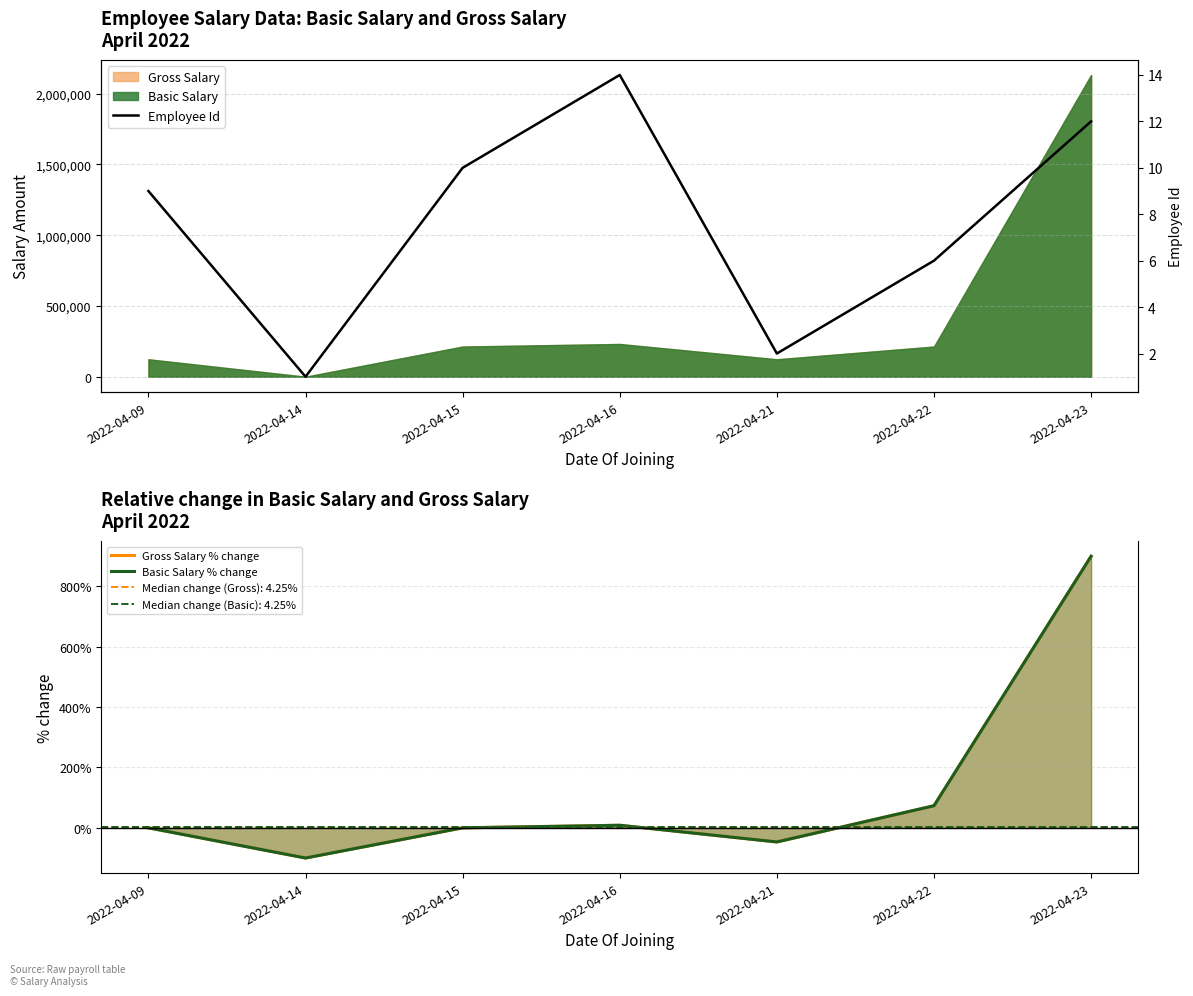

After their last crossing, which series has the higher values: Employee Id or Basic Salary % change?

Basic Salary % change